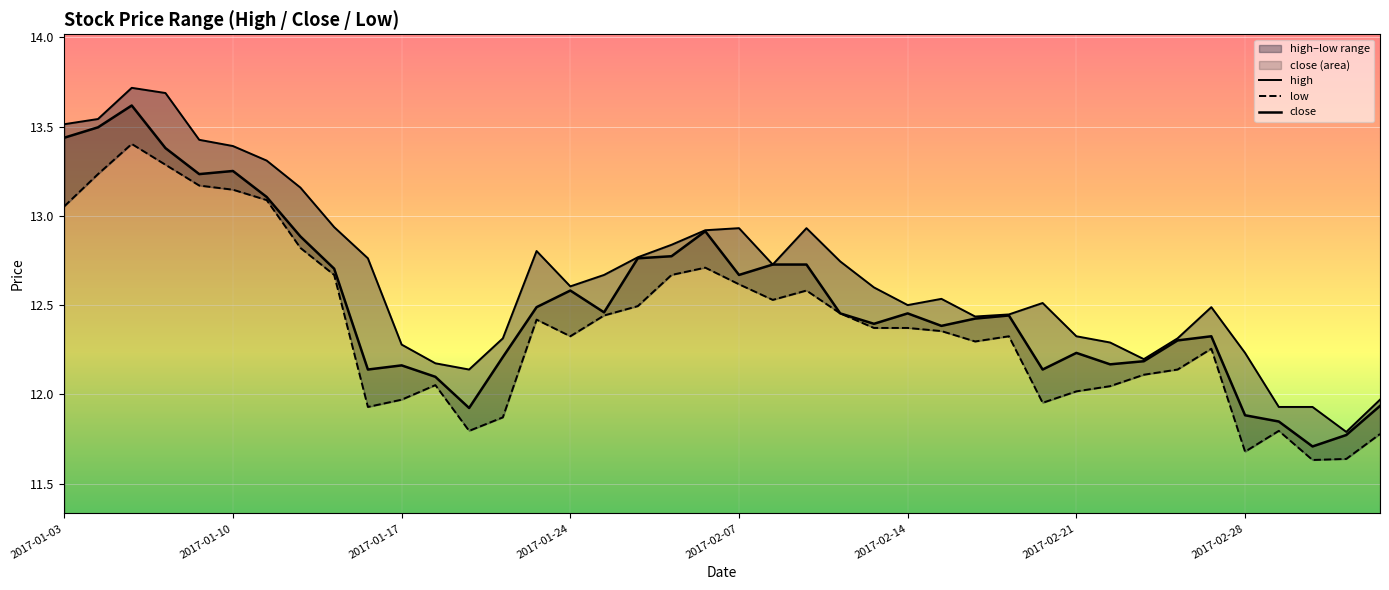

What is the total value across all series at 16?

37.6